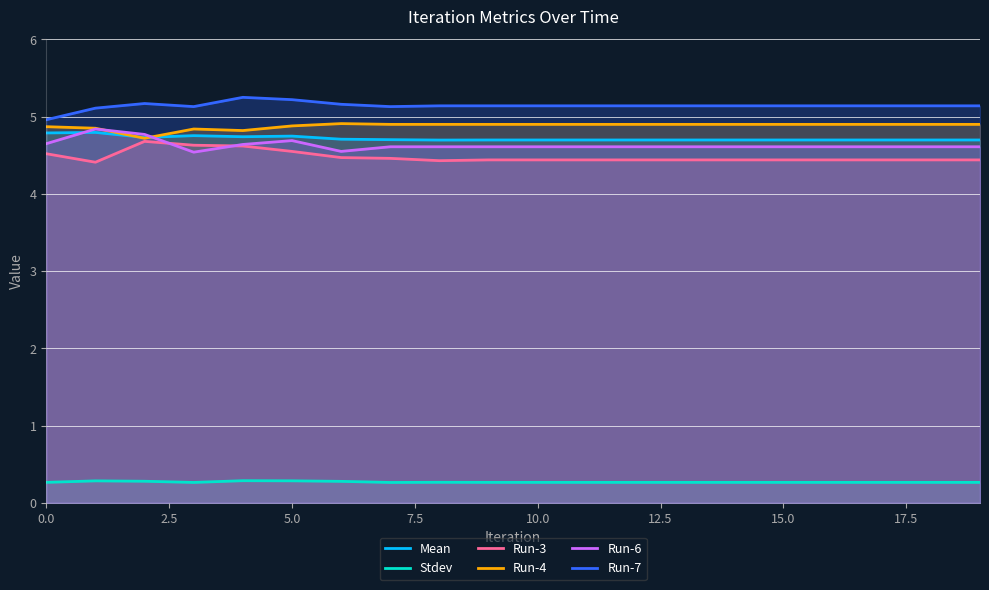

What is the smallest value displayed?

0.3